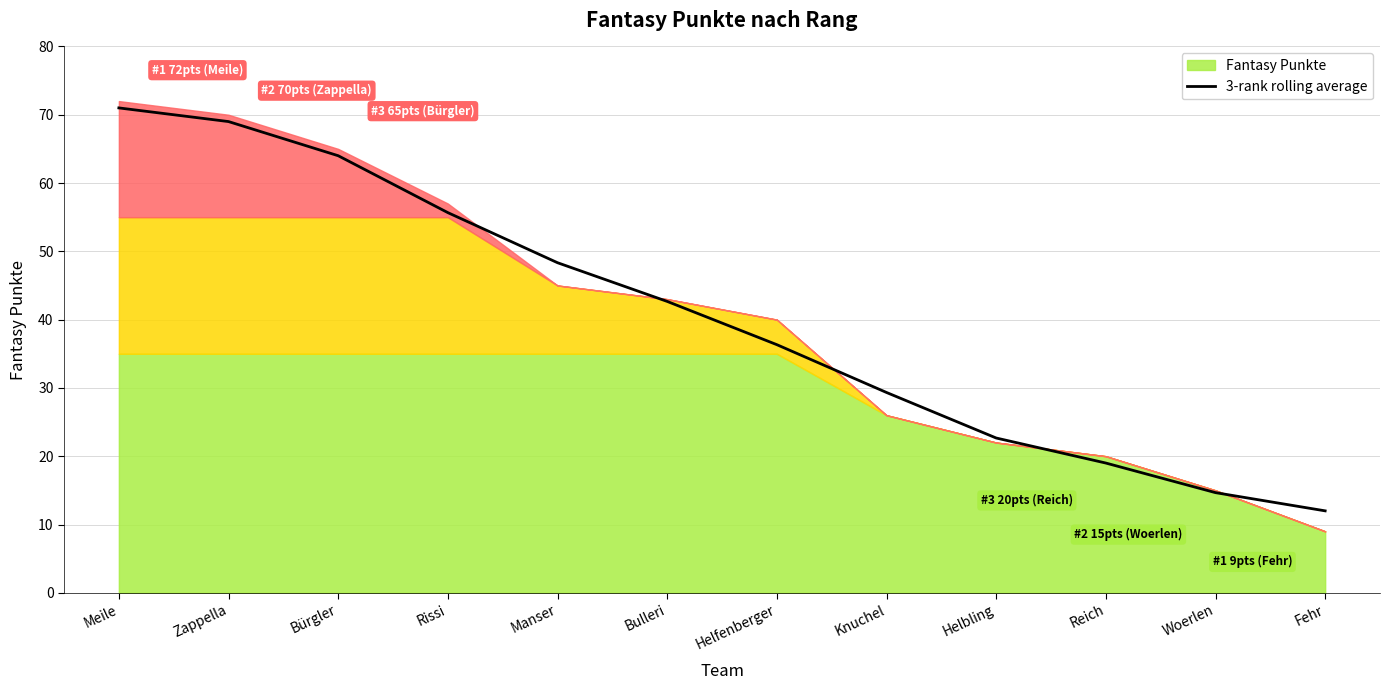

True or false: 3-rank rolling average has a value of 19.0 at Reich.

True